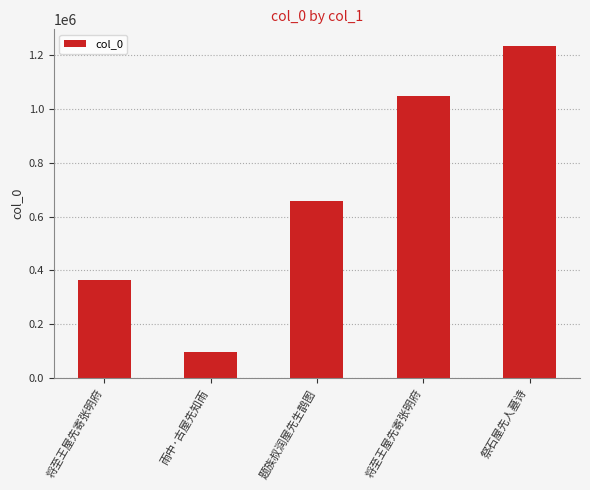

The chart shows a value of 265665 at 将至王屋先寄张明府. True or false?

False